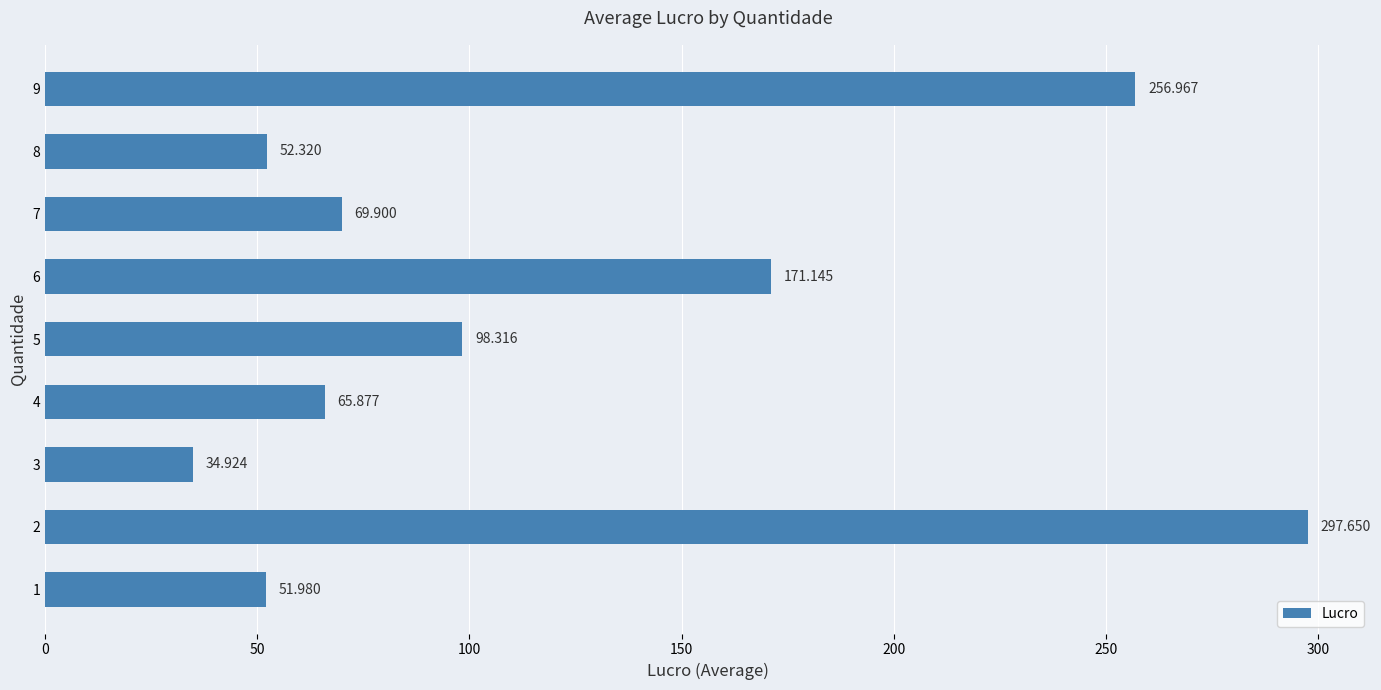

How many values are below 69?

4